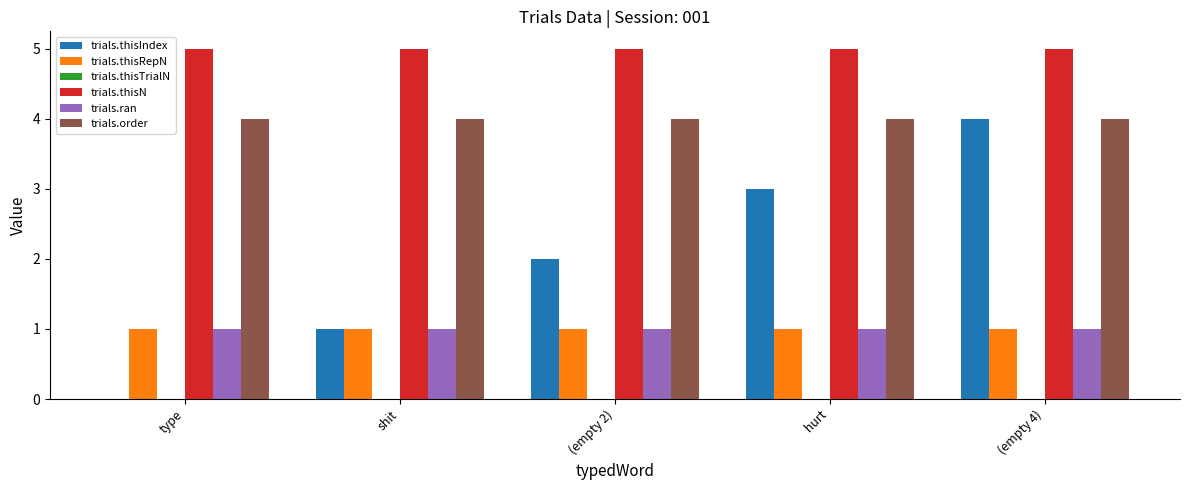

What is the difference between the trials.thisIndex values at  hurt and shit?

2